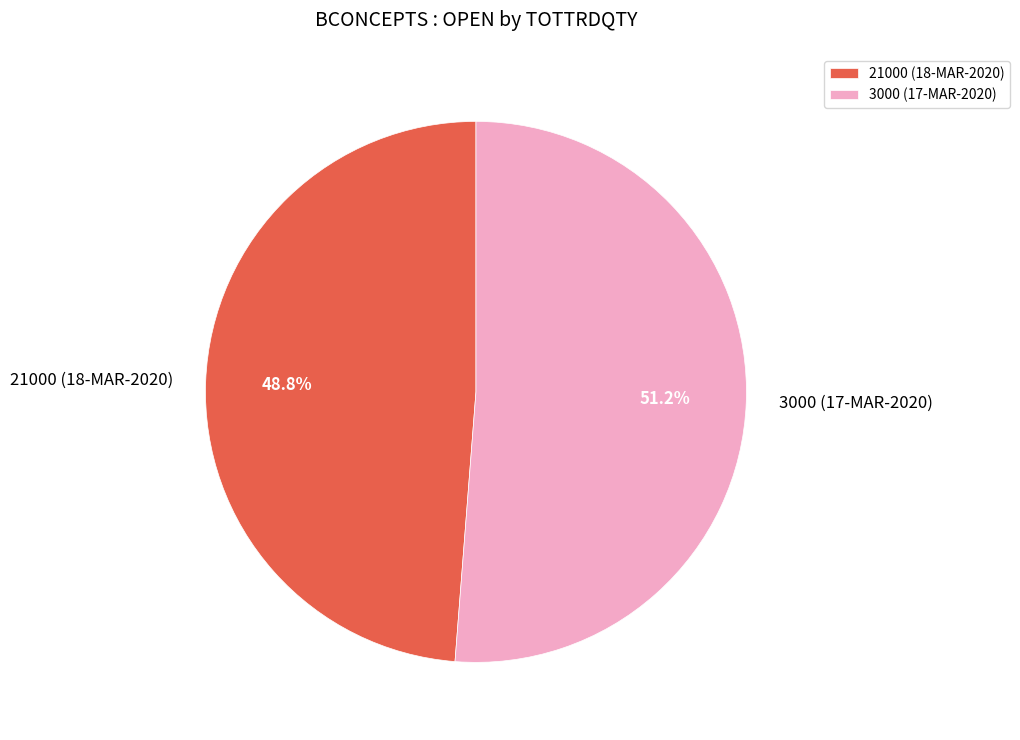

True or false: 21000 (18-MAR-2020) accounts for 49% of the total.

True